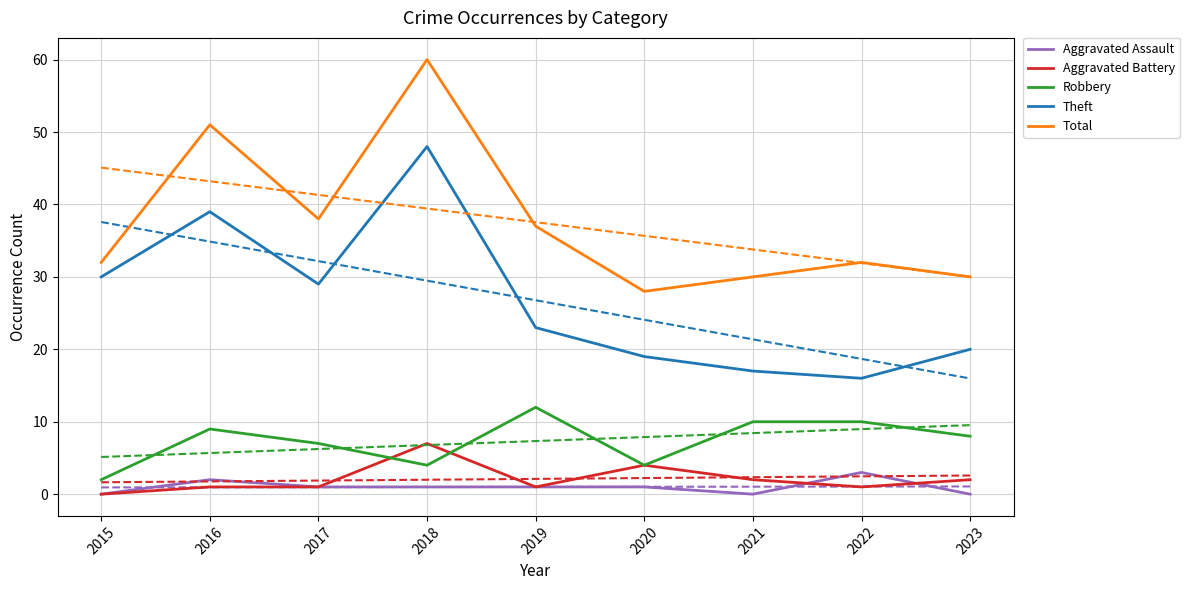

List the labels in order of Aggravated Assault value, largest first.

2022, 2016, 2017, 2018, 2019, 2020, 2015, 2021, 2023